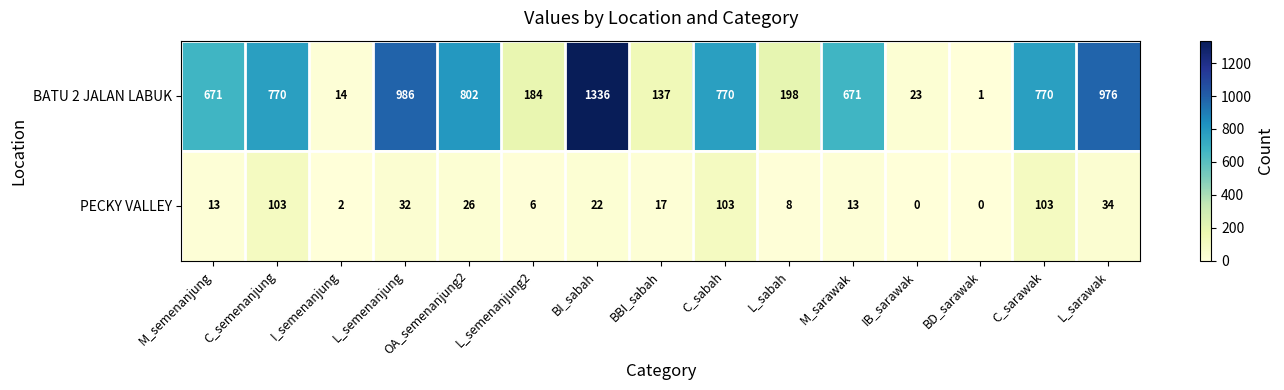

Is it true that PECKY VALLEY equals 11 at L_sabah?

False